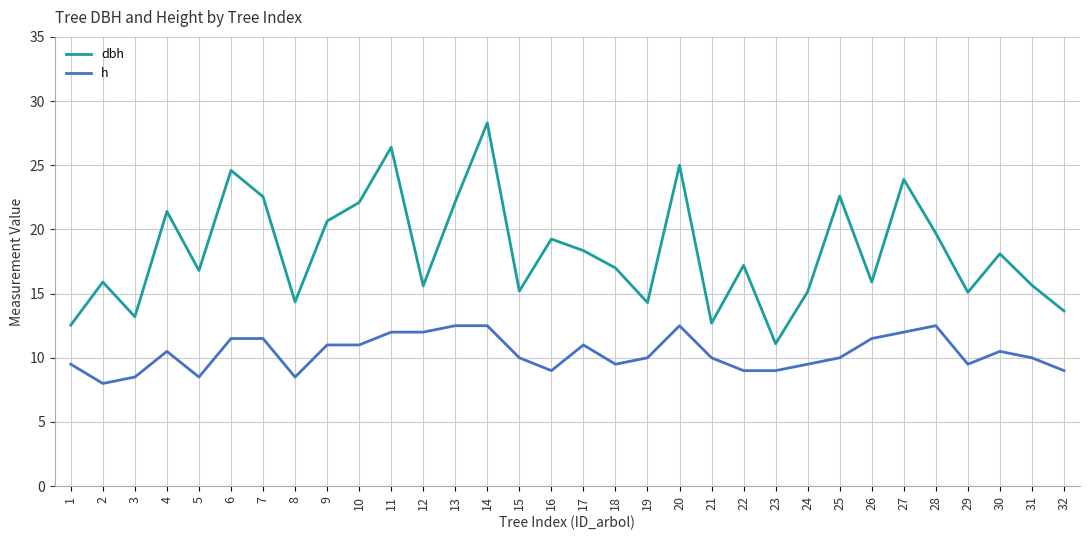

What is the difference between the h values at 27 and 26?

0.5